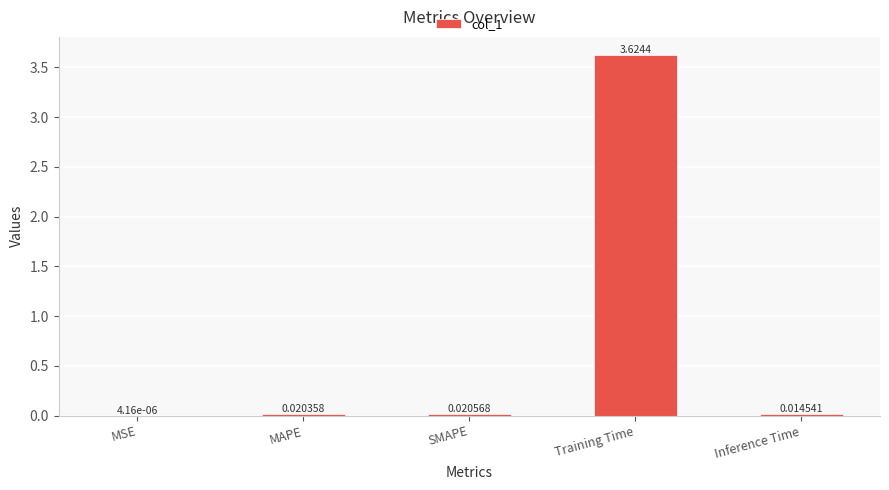

Which has a higher value, SMAPE or MAPE?

SMAPE